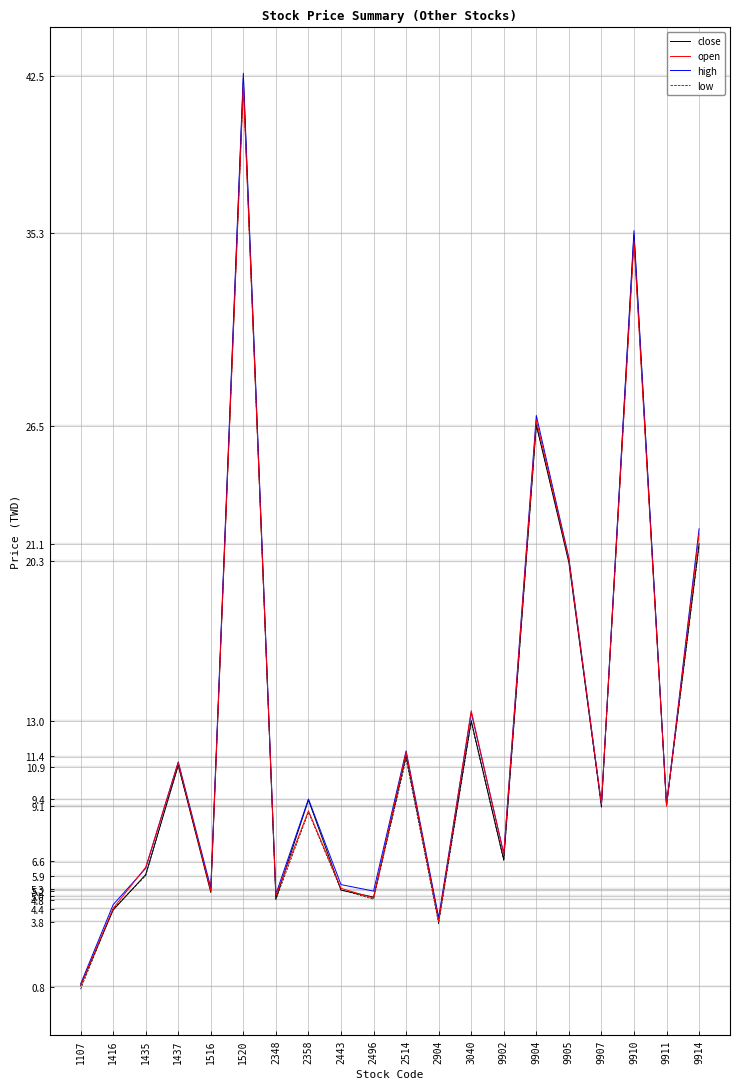

Read the close value at 3040.

13.0